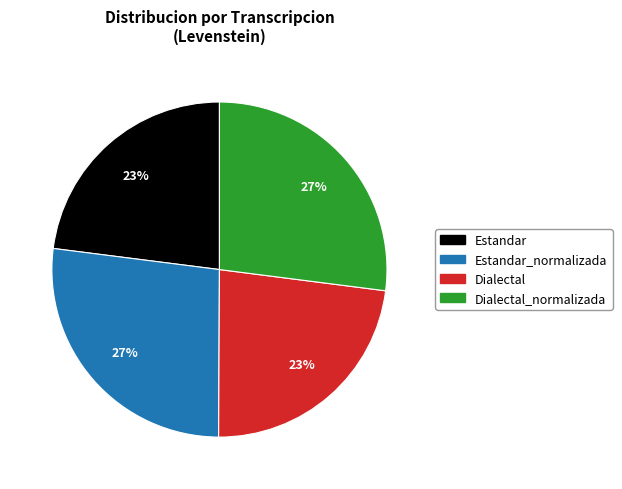

To the nearest percent, what is the difference between the largest and smallest slice percentages?

4%